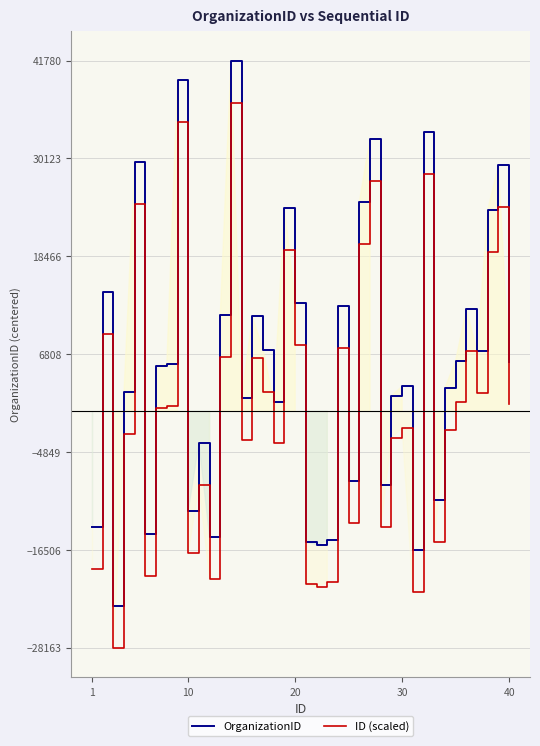

The OrganizationID series shows 45260 at 40. True or false?

False